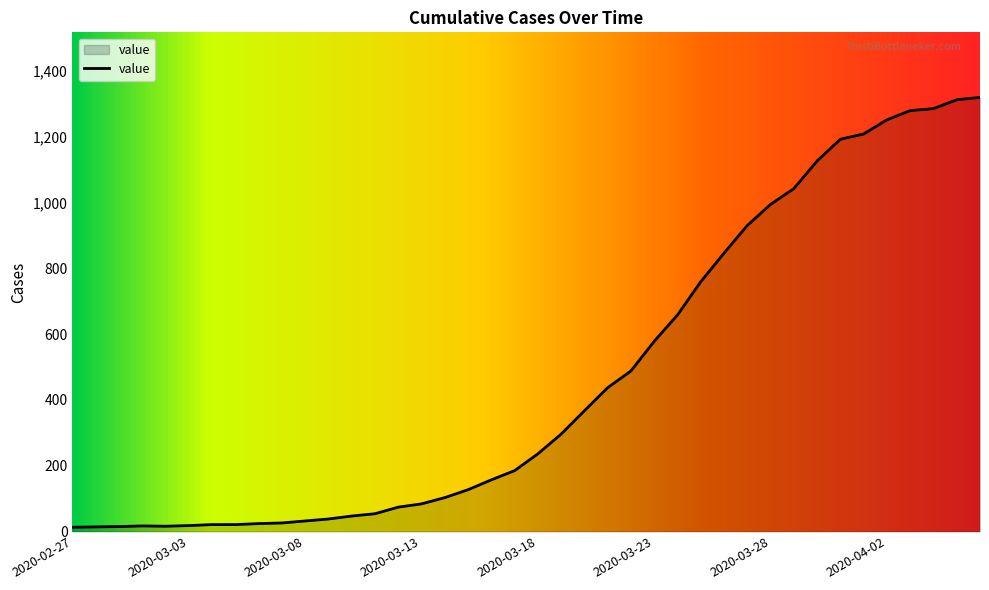

How many values are below 236?

20